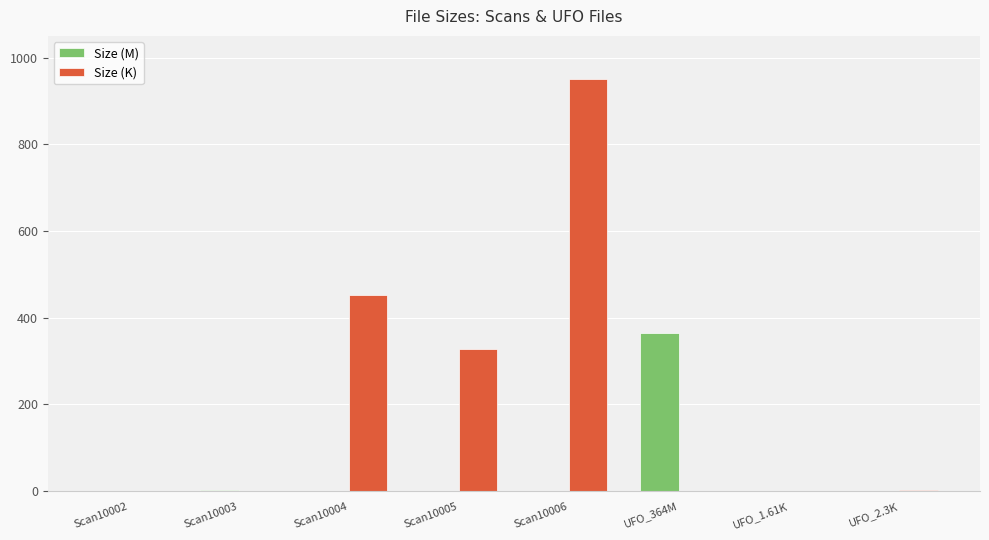

Between Scan10006 and UFO_364M, which series saw the biggest shift?

Size (K)